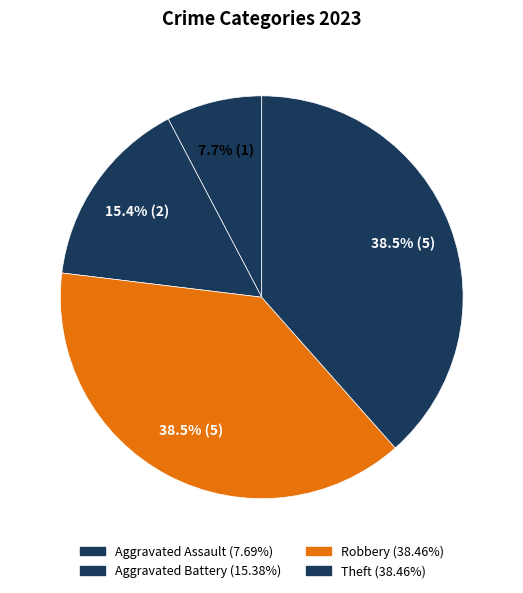

Count the number of slices in the pie.

4